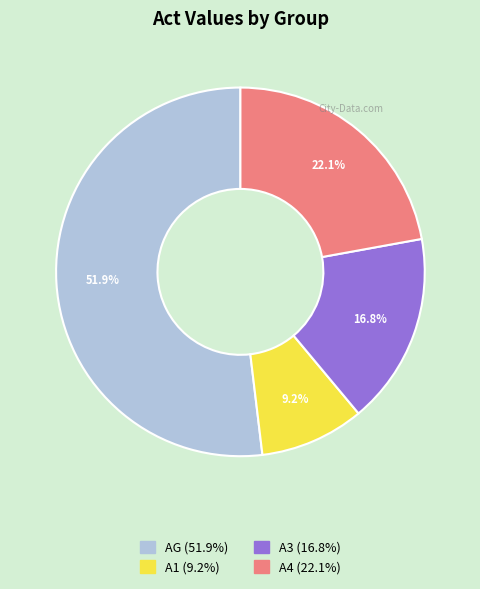

How many slices are in this pie chart?

4